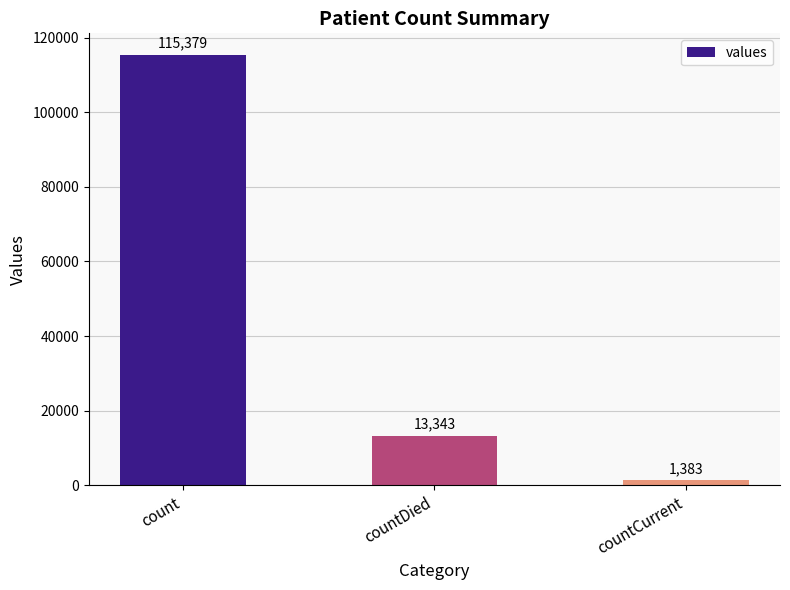

At which label does the data first exceed 13343?

count